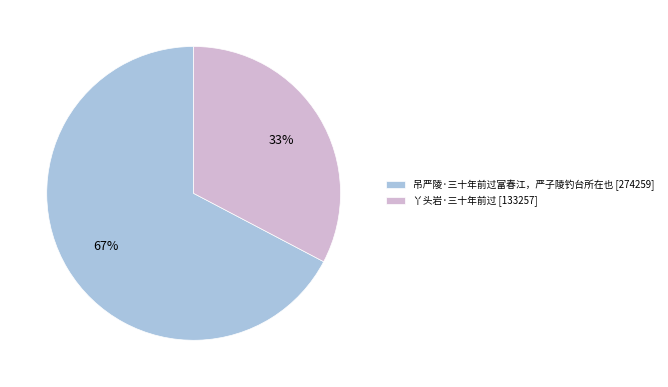

Between 吊严陵·三十年前过富春江，严子陵钓台所在也 and 丫头岩·三十年前过, which is larger?

吊严陵·三十年前过富春江，严子陵钓台所在也